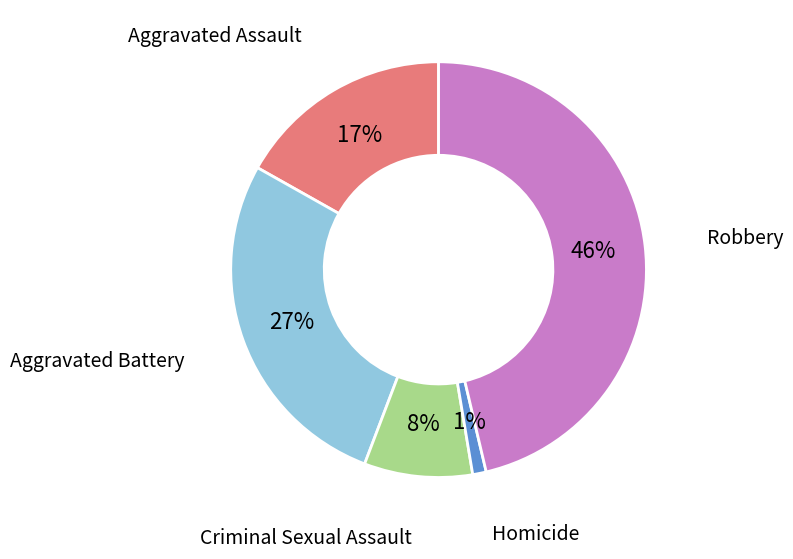

To the nearest percent, what is the difference between the largest and smallest slice percentages?

45%